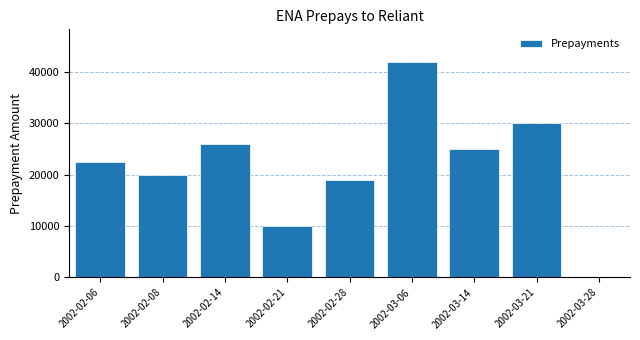

Reading left to right, what are all the values shown in this chart?

2002-02-06=22500	2002-02-08=20000	2002-02-14=26000	2002-02-21=10000	2002-02-28=19000	2002-03-06=42000	2002-03-14=25000	2002-03-21=30000	2002-03-28=0